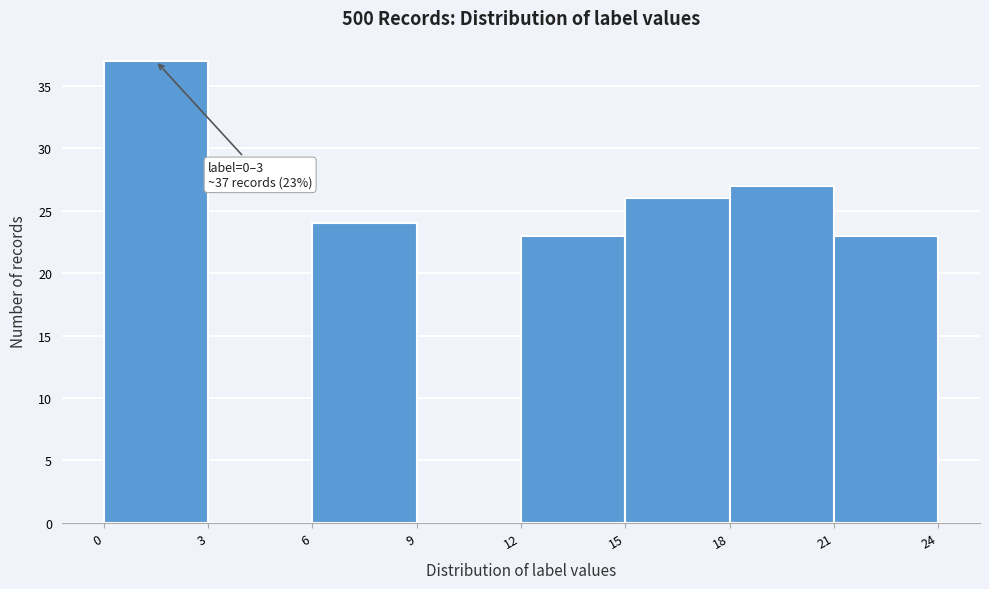

Which range on the x-axis has the tallest bar?

0 to 3